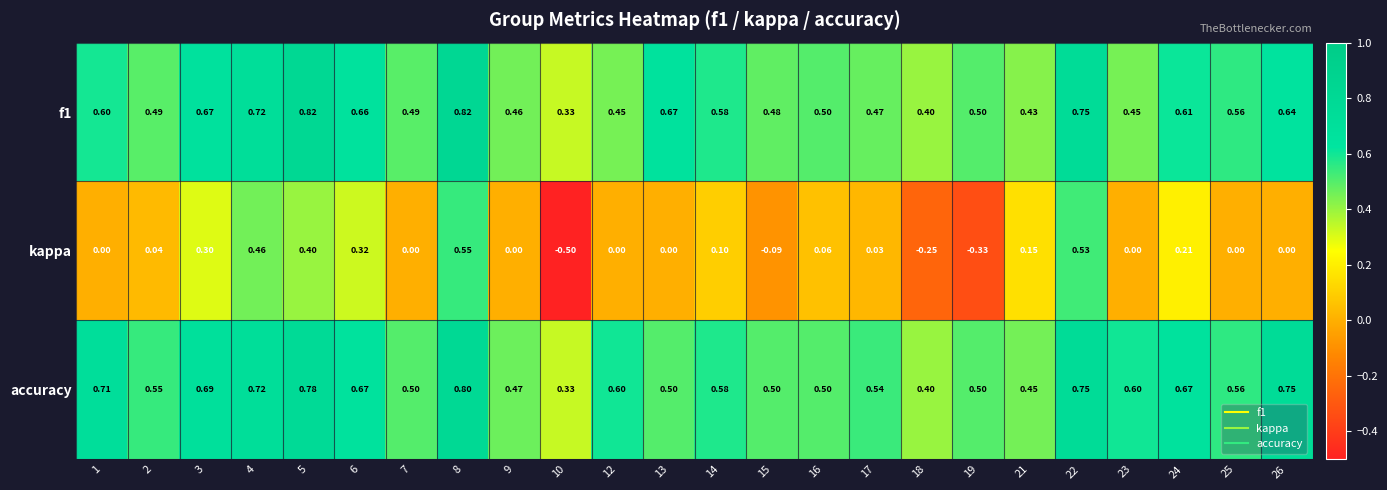

At 13, list the series in order from smallest to largest.

kappa, accuracy, f1